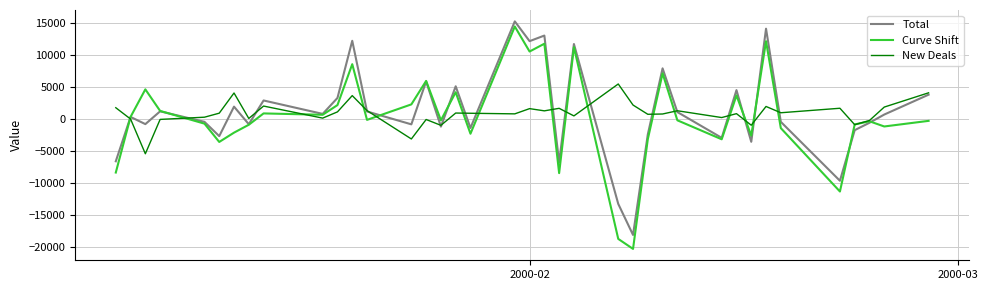

Which series has the widest spread of values?

Curve Shift